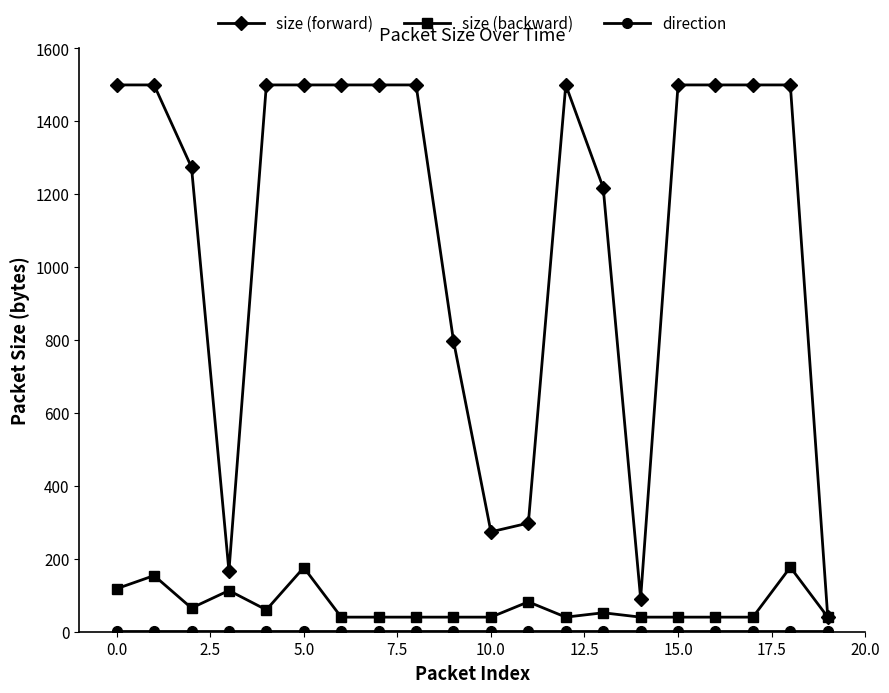

How many values in the size (forward) series are below 1500?

8